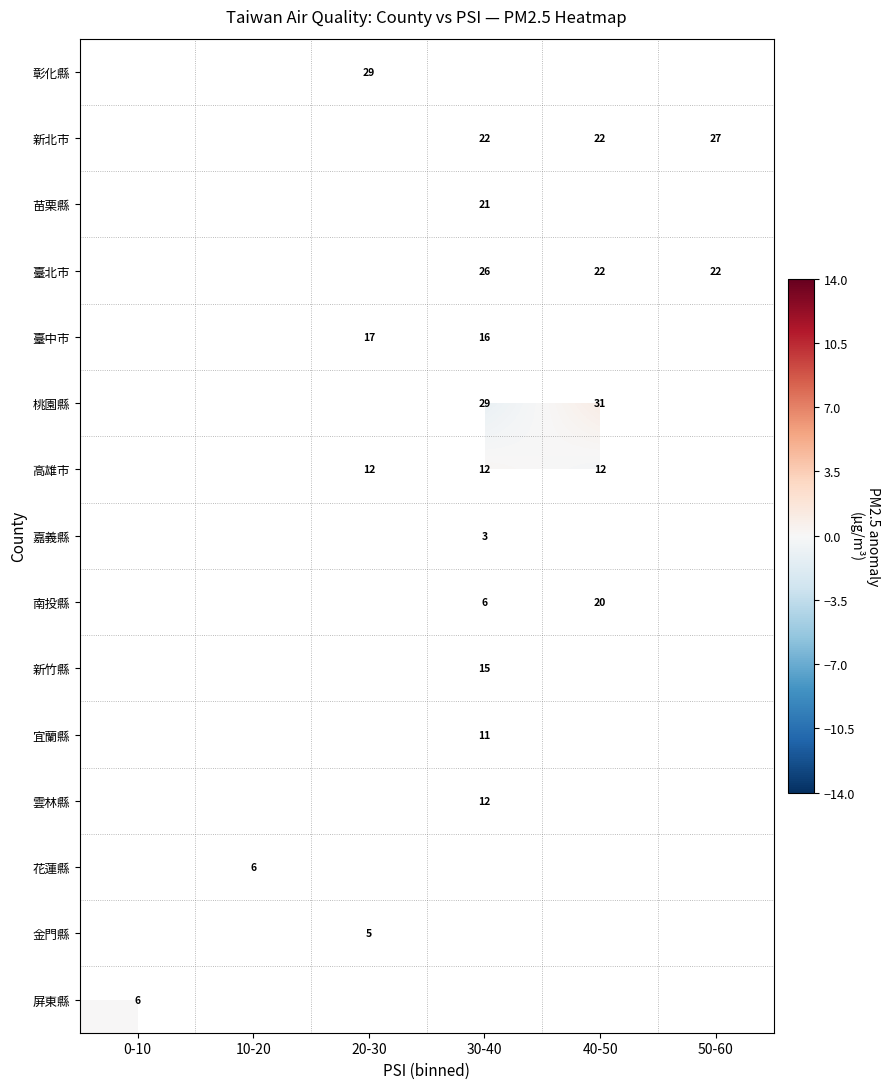

The 臺中市 series shows 16 at 30-40. True or false?

True